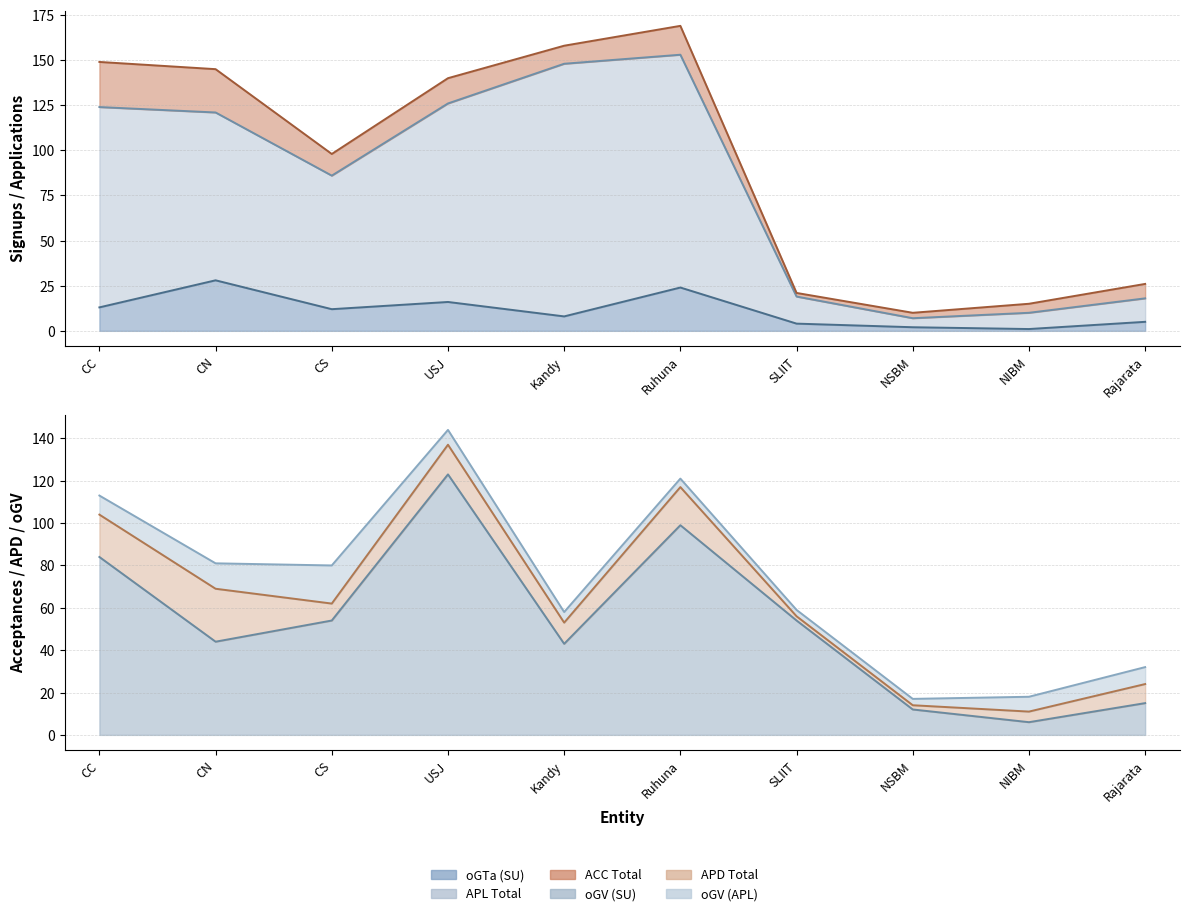

Is it true that oGV (SU) equals 84 at CC?

True